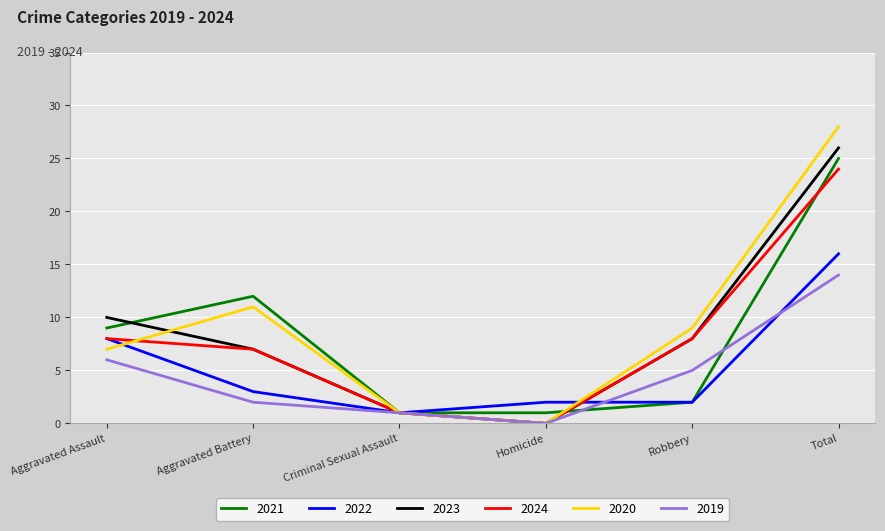

What is the difference between the highest and lowest values at Aggravated Assault?

4